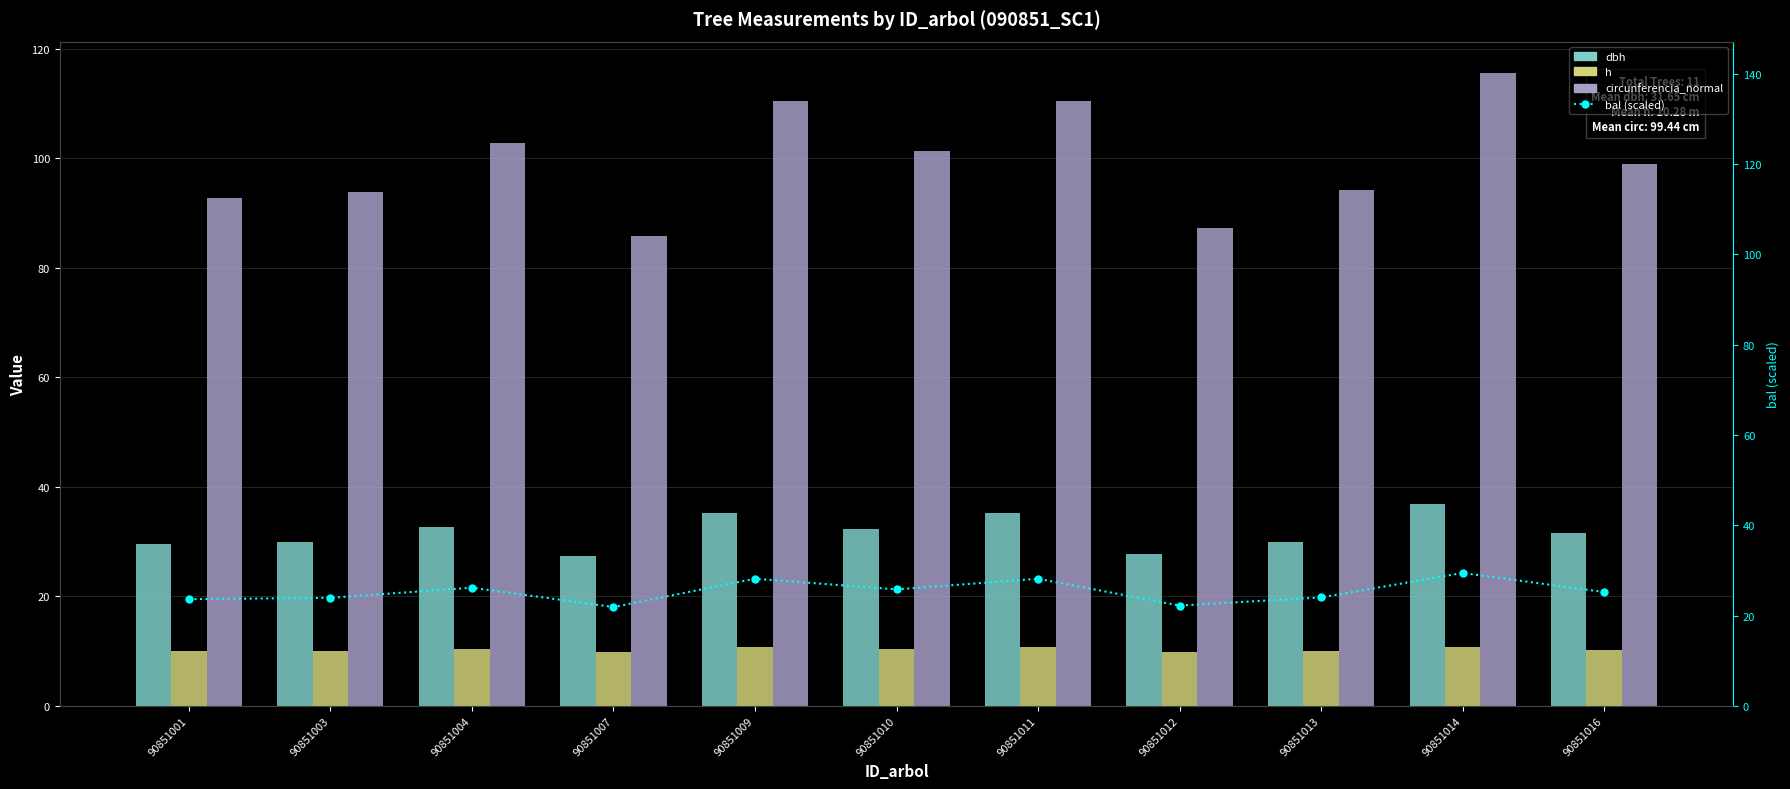

Reading left to right, list all the values displayed in this chart.

dbh: 29.5	29.9	32.7	27.4	35.2	32.2	35.2	27.8	30.0	36.8	31.5
h: 10.1	10.1	10.4	9.8	10.7	10.4	10.7	9.8	10.1	10.8	10.3
circunferencia_normal: 92.8	93.9	102.8	85.9	110.5	101.3	110.5	87.2	94.3	115.6	99.0
bal (scaled): 23.6	23.9	26.2	21.9	28.2	25.8	28.1	22.2	24.0	29.4	25.2